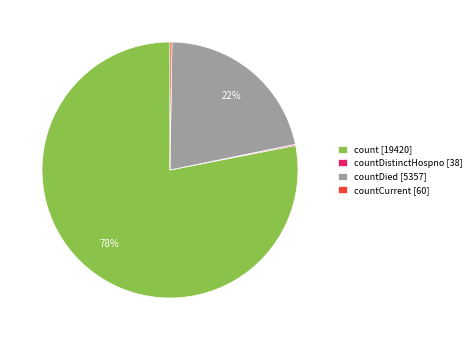

Which category has the biggest portion of the pie?

count [19420]